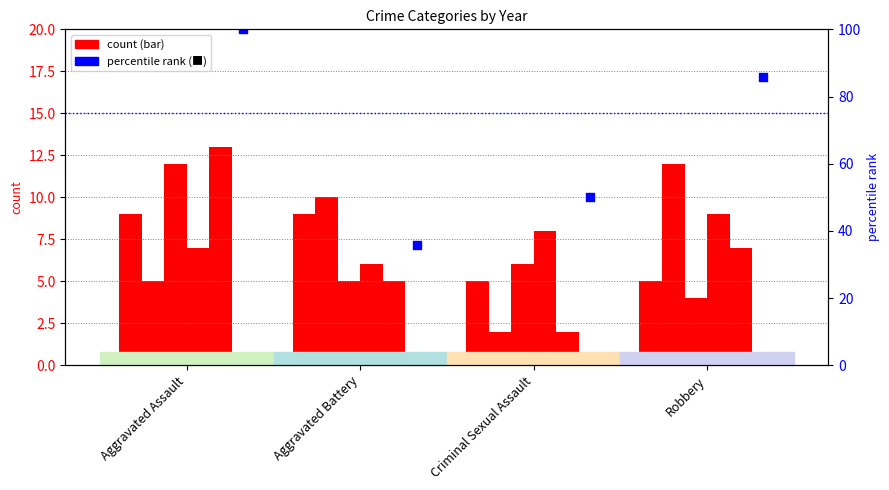

Which has a higher value, Robbery or Aggravated Assault?

Aggravated Assault